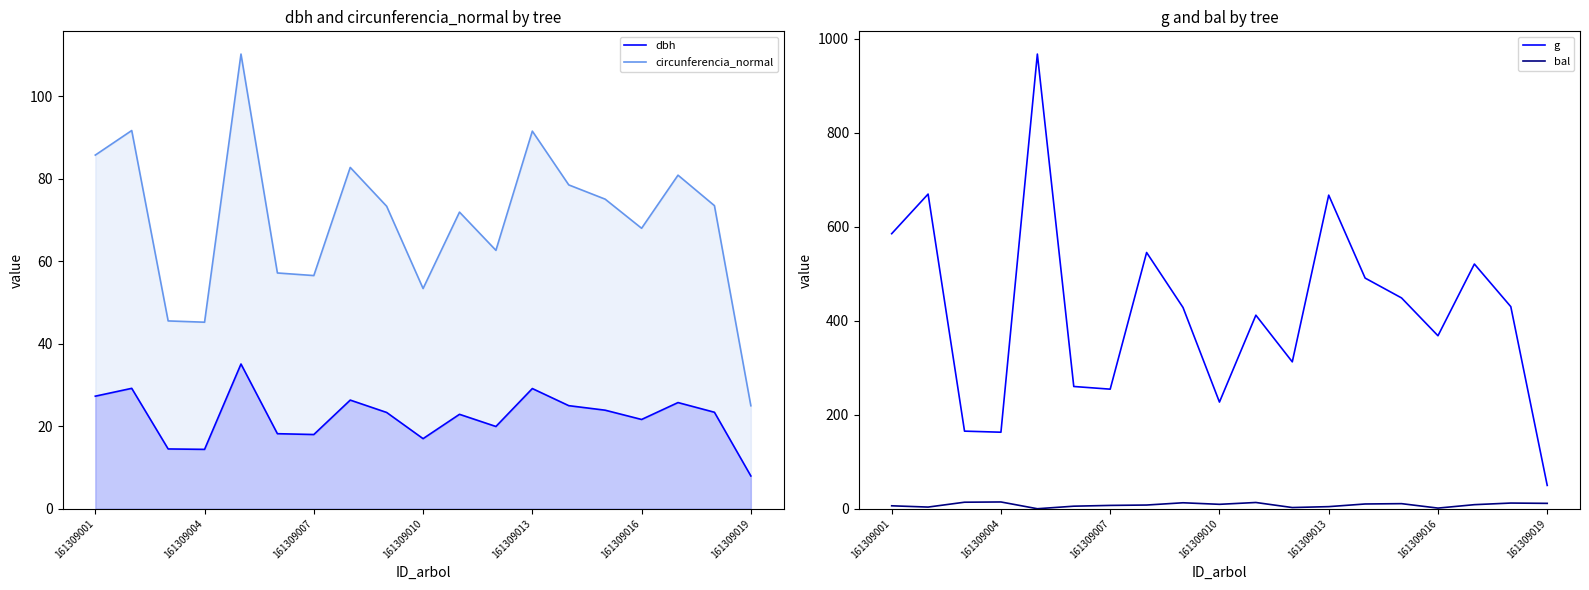

How many interior local valleys does the dbh series have?

5